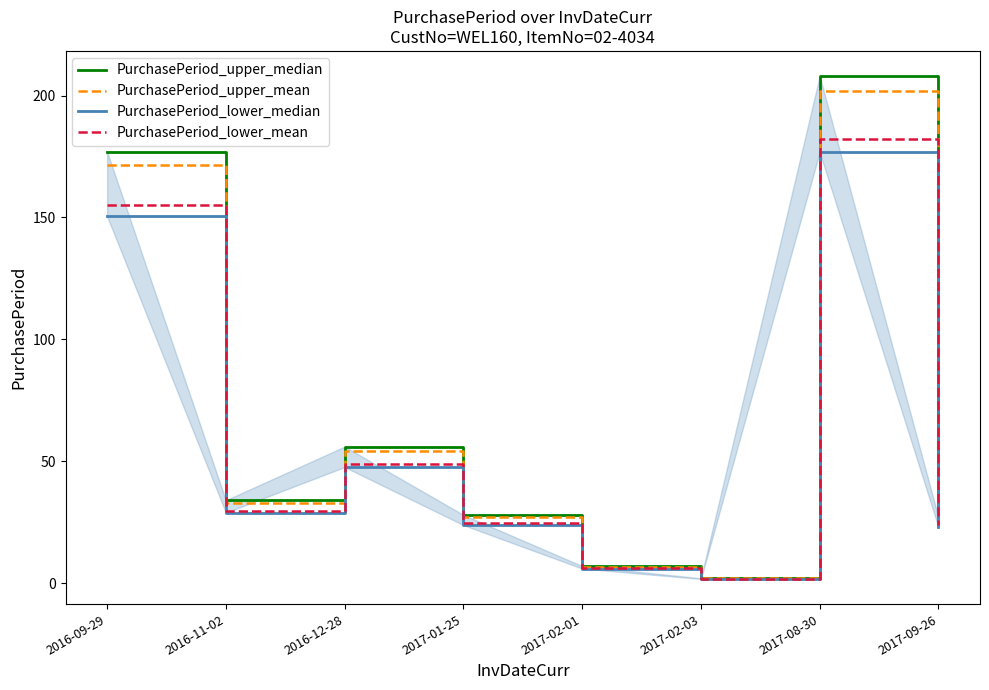

Is this an area chart (filled region under the line)?

No